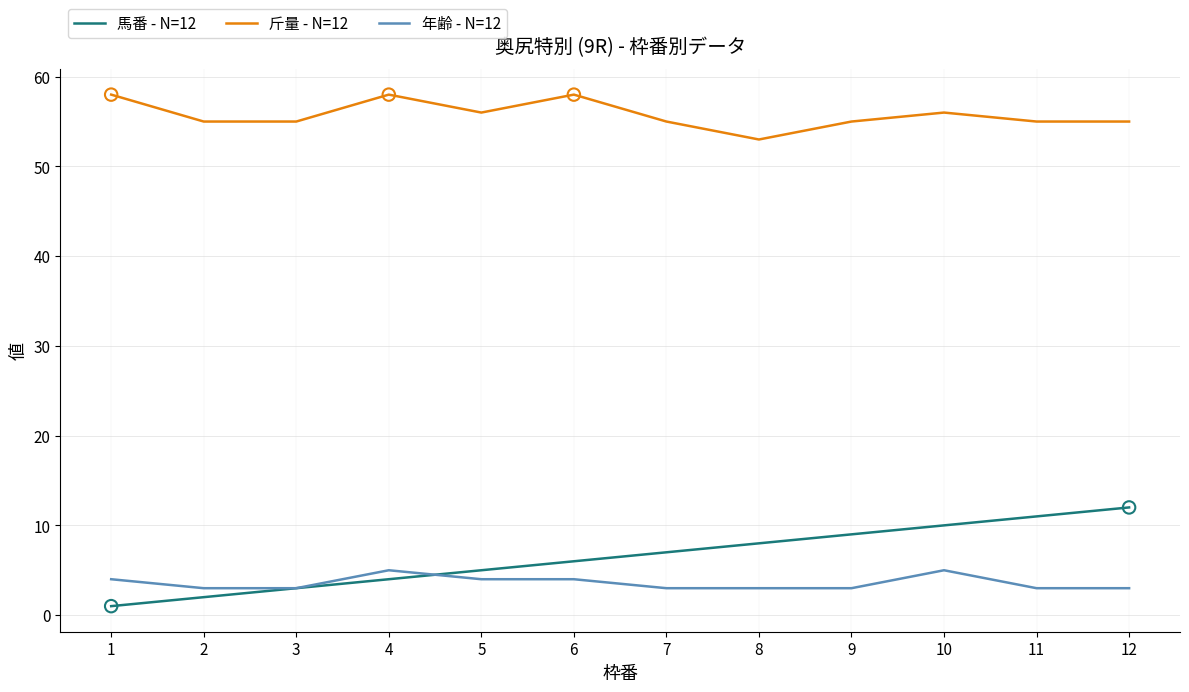

What is the total value across all series at 2?

60